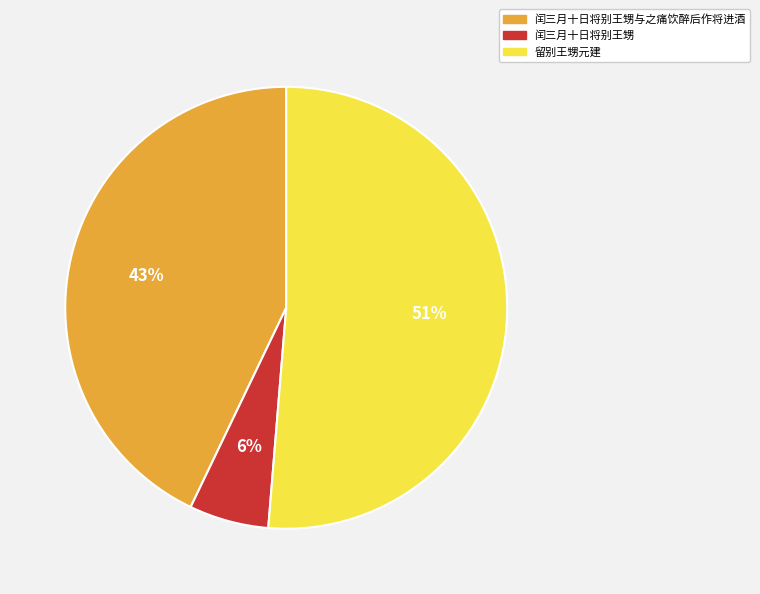

How many slices are in this pie chart?

3